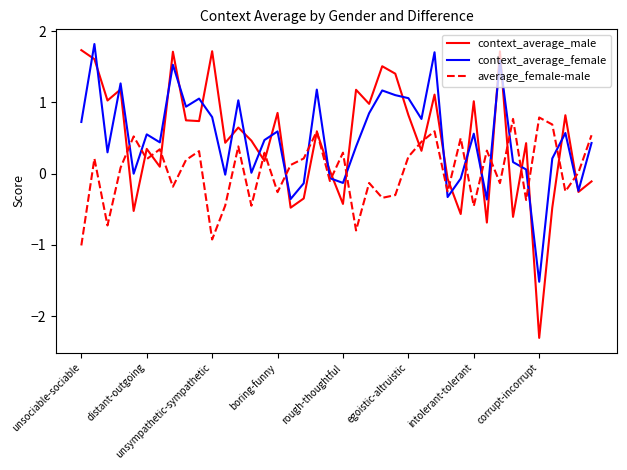

What is the greatest value displayed?

1.8